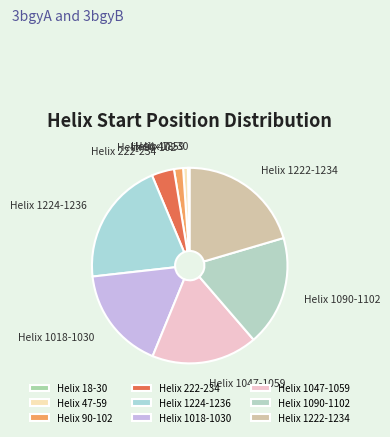

Which has a higher value, Helix 90-102 or Helix 1090-1102?

Helix 1090-1102